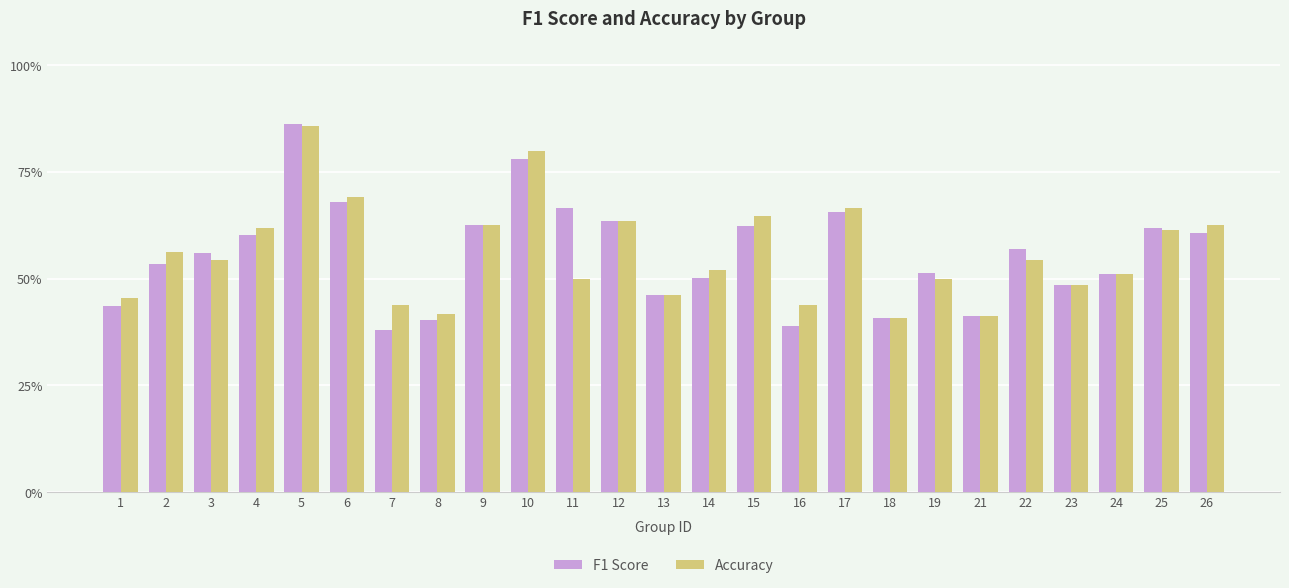

What is the approximate value of Accuracy at 3?

0.5